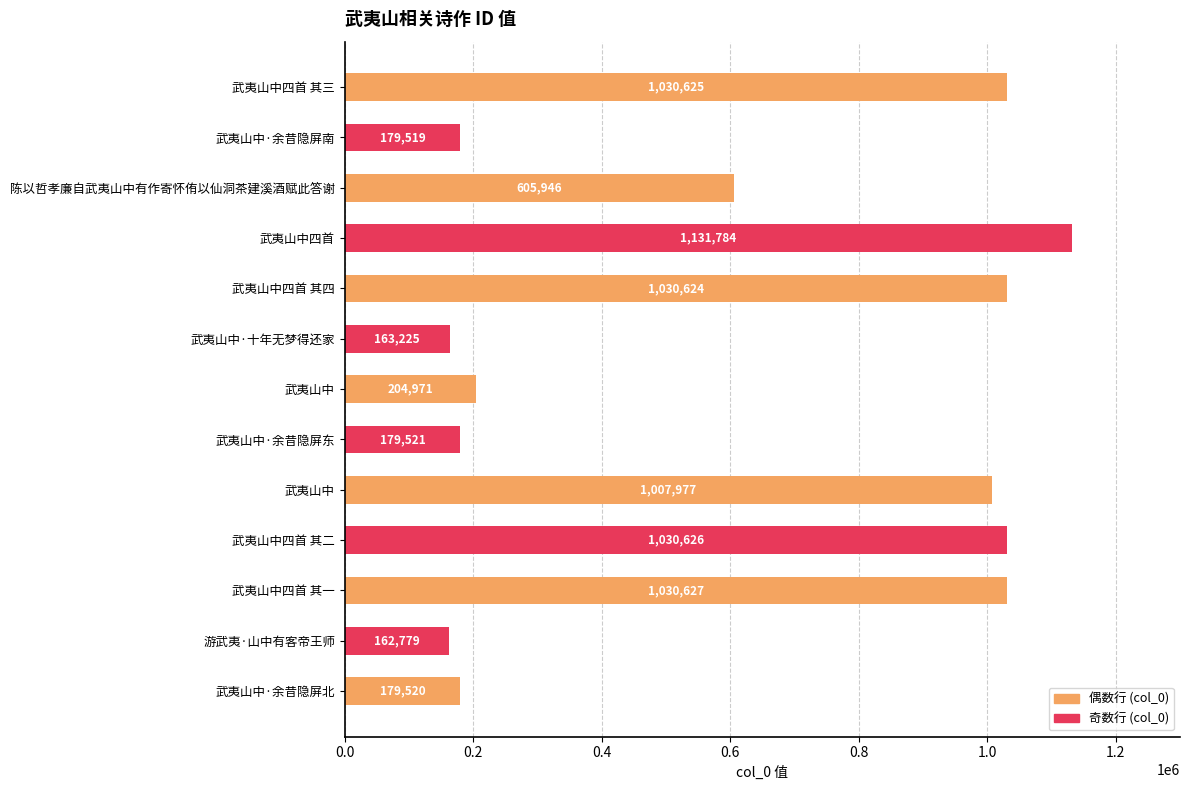

Which category has the lowest value across all series?

游武夷·山中有客帝王师